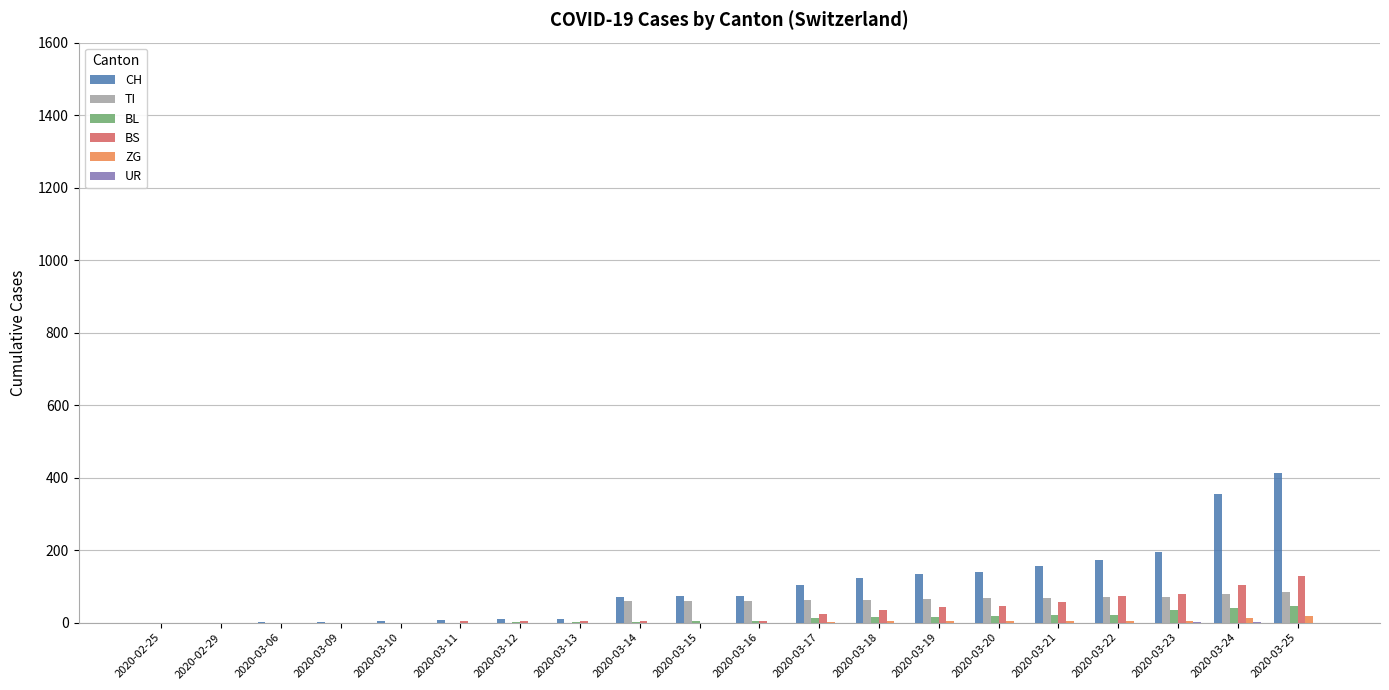

What is the sum of all ZG values?

61